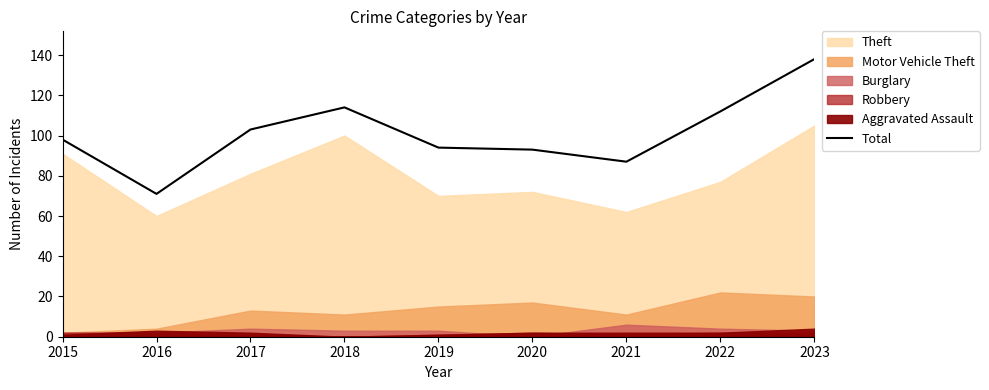

What is the difference between the maximum and minimum values?

67